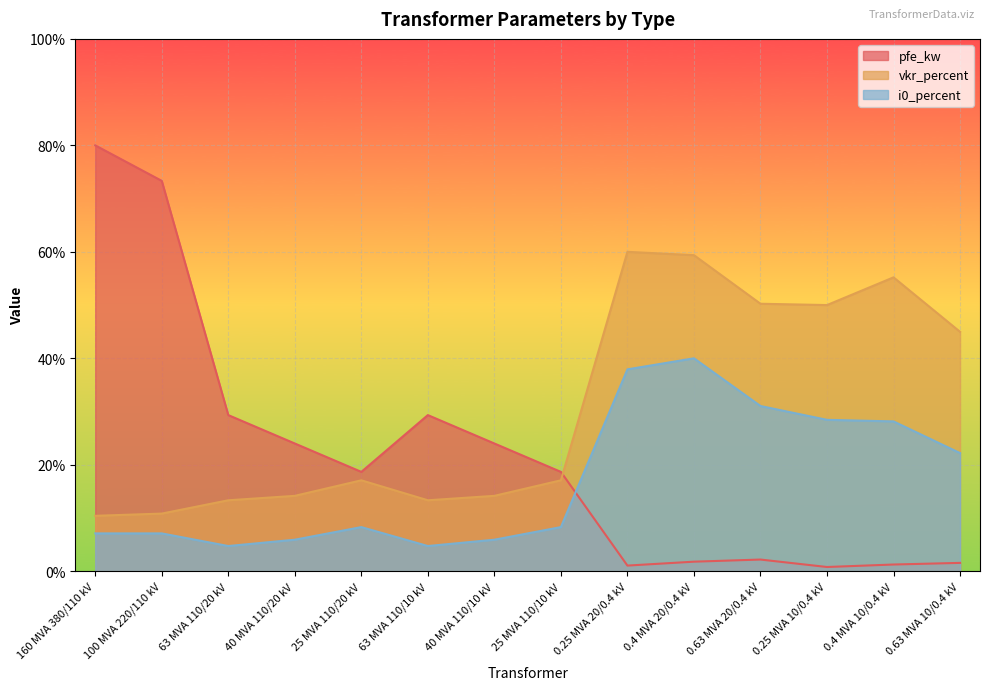

How many lines are shown in the chart?

3